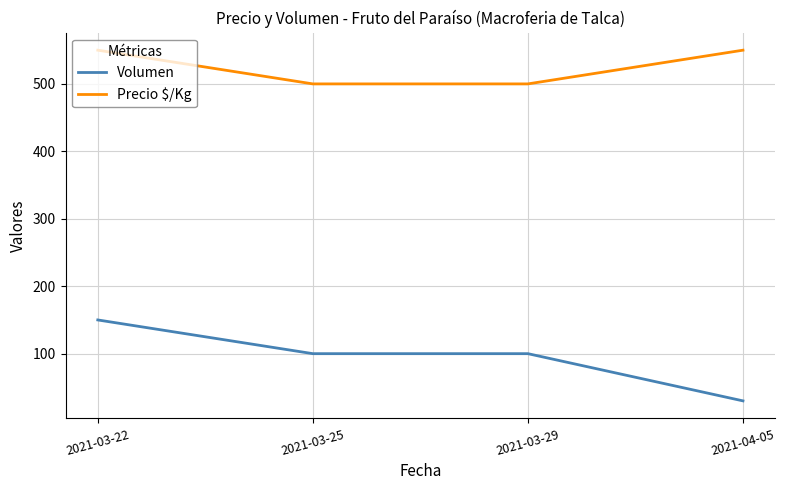

What is the sum of the Volumen values at 2021-03-29 and 2021-03-25?

200